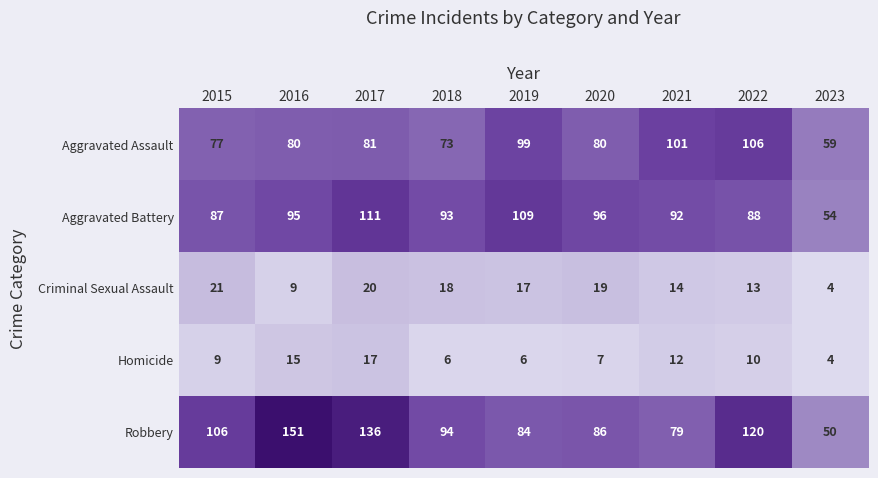

What is the difference between the Homicide values at 2023 and 2020?

3